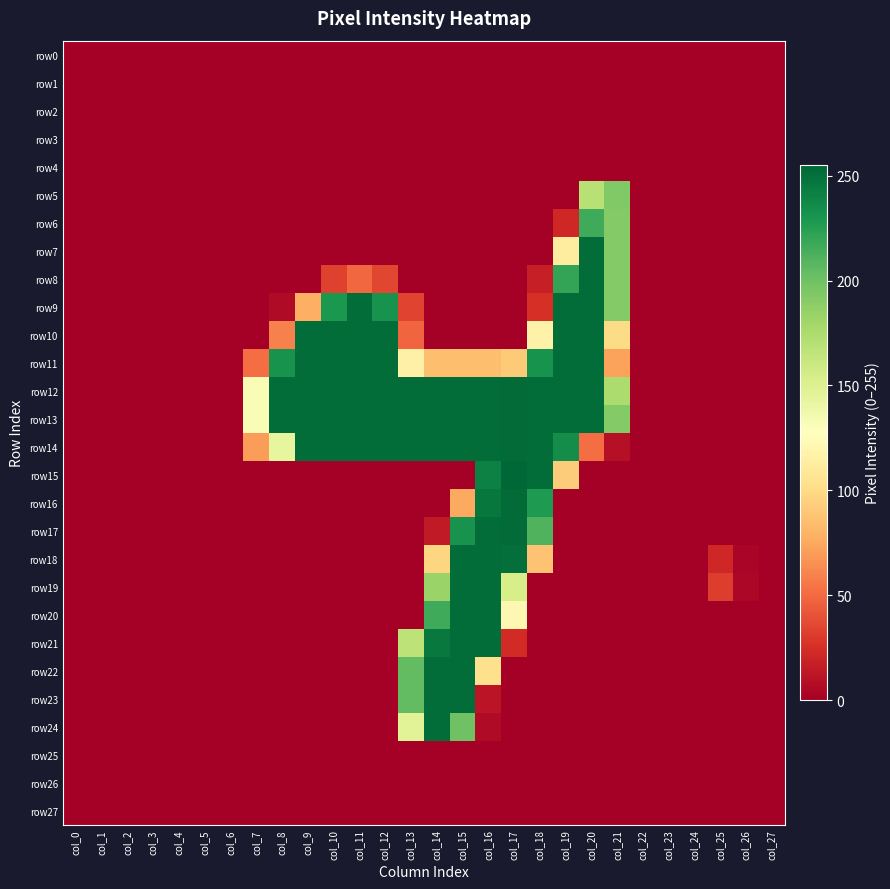

Which has a higher value, col_23 or col_15?

col_23